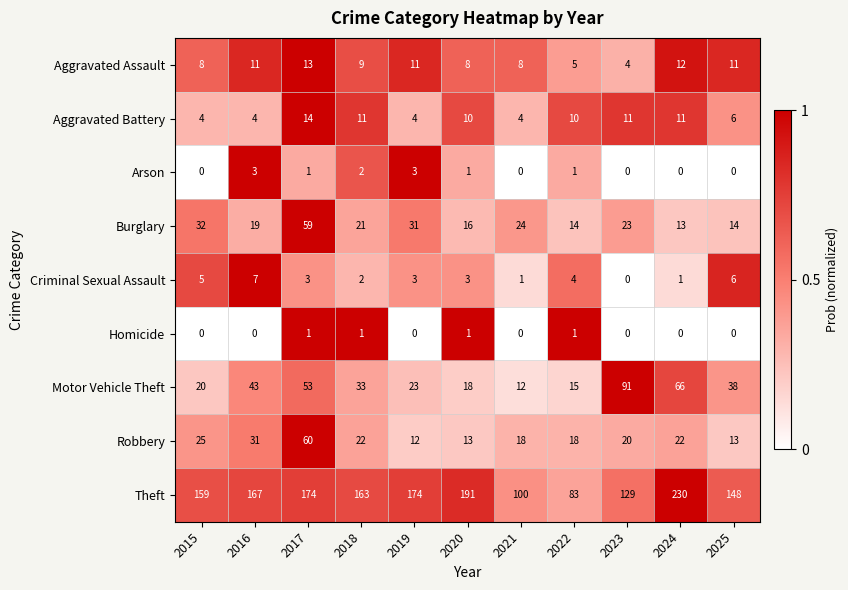

At which category is the sum across all series the highest?

2017